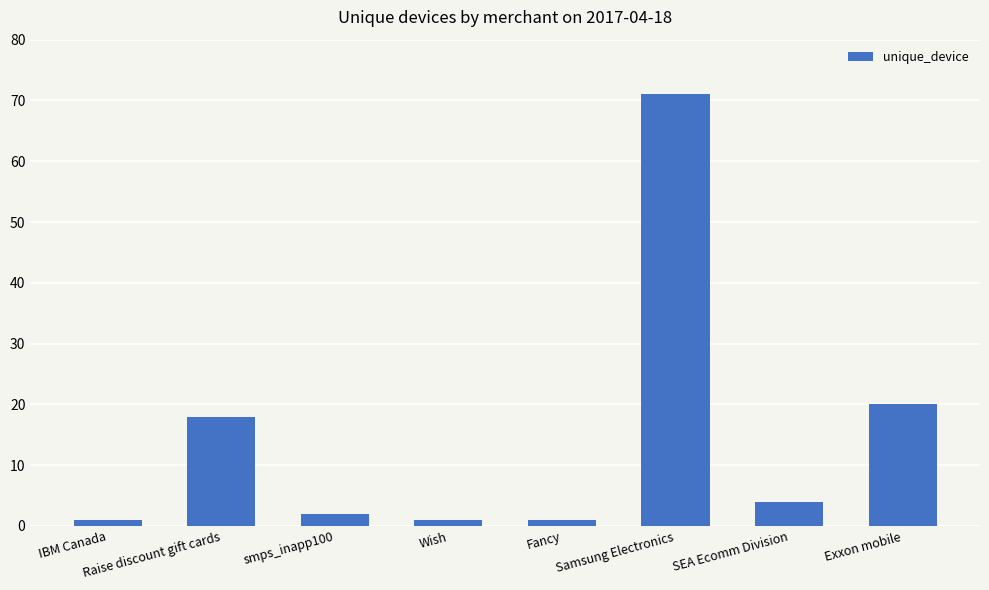

The value at Samsung Electronics is 71. True or false?

True